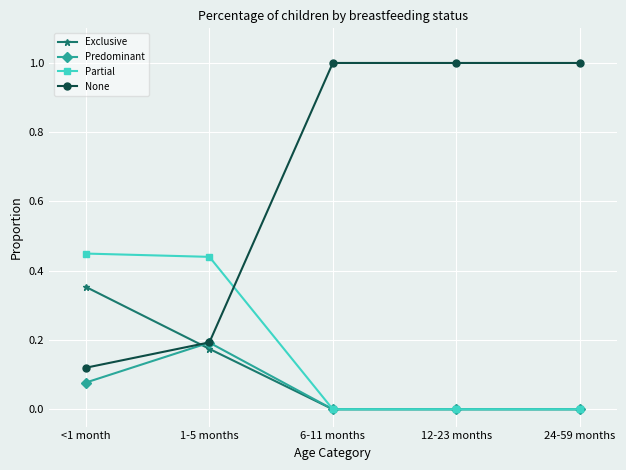

True or false: Partial has more than 1 points higher than both neighbors.

False